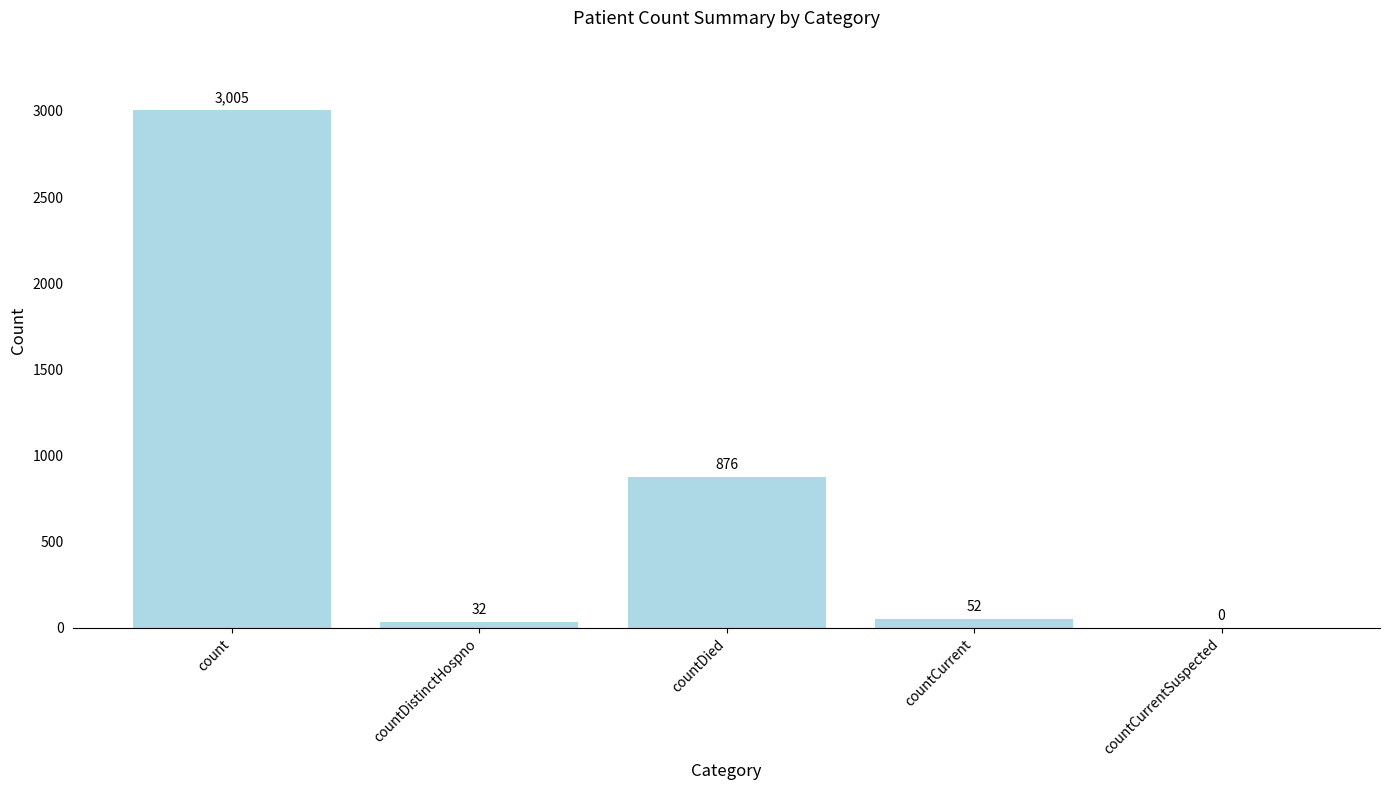

Where is the data nearest to the value 1502?

countDied